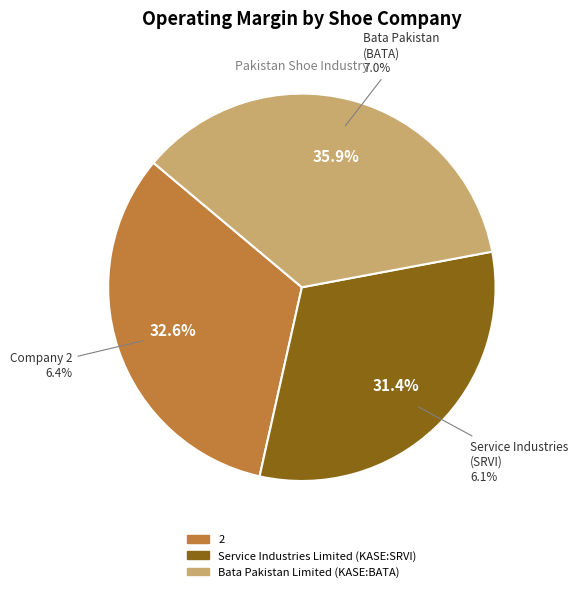

To the nearest percent, what is the difference between the largest and smallest slice percentages?

4%